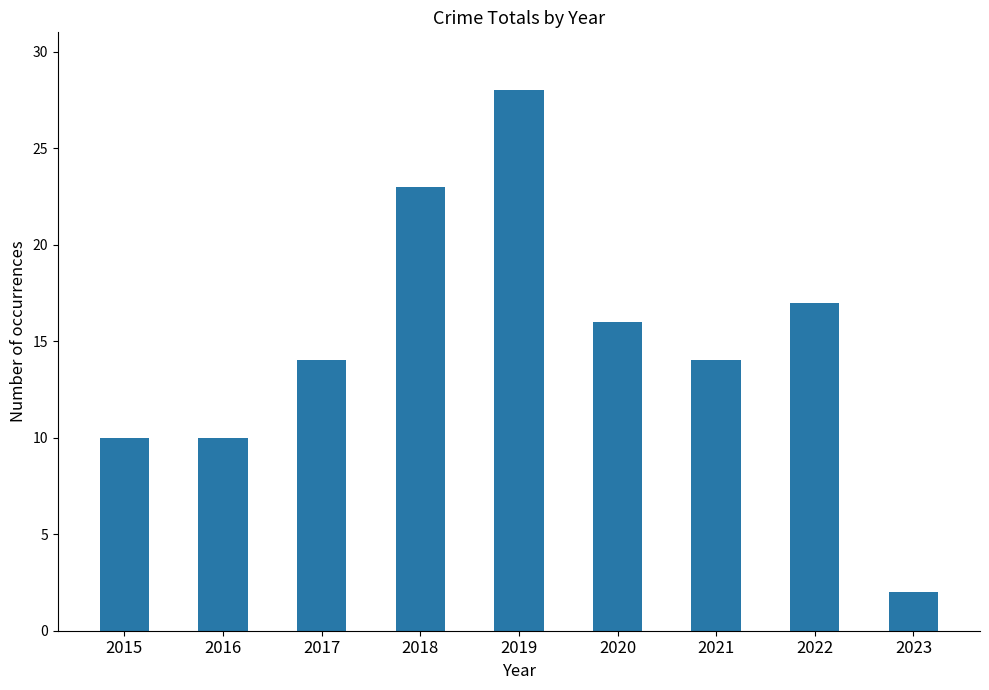

How many bars are there in total?

9